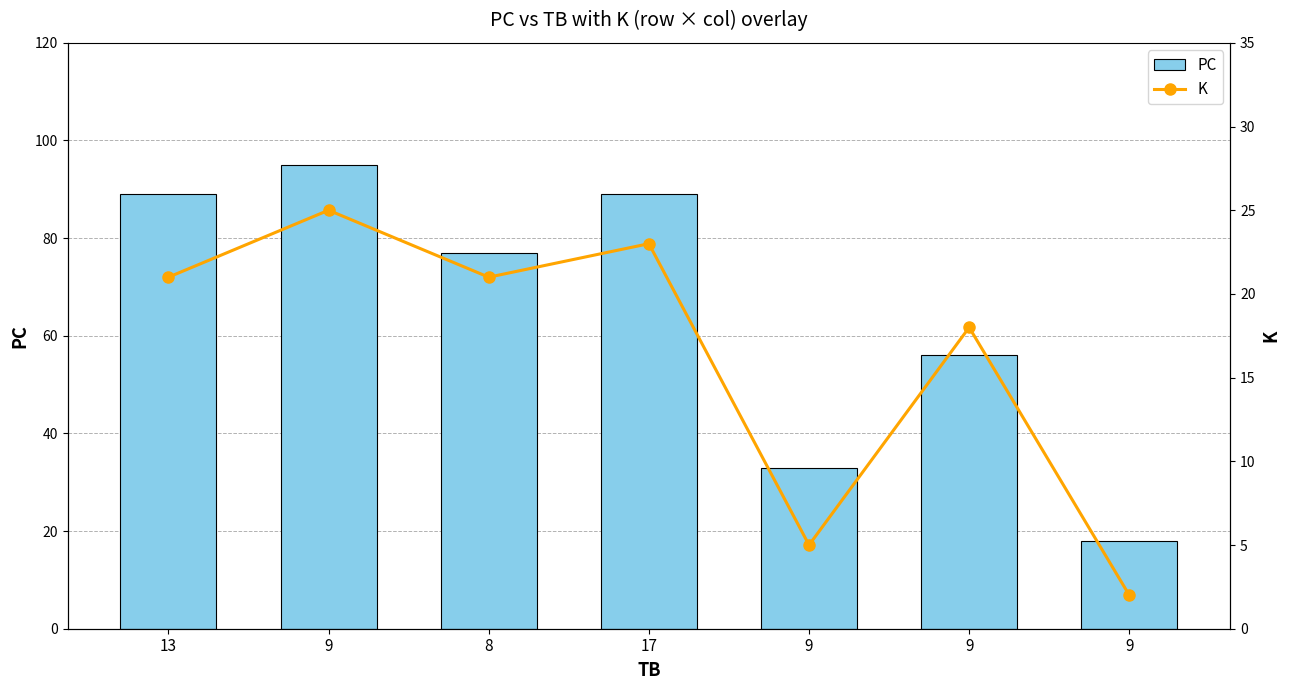

Is the value of K at 9 greater than the value of PC at 9?

No